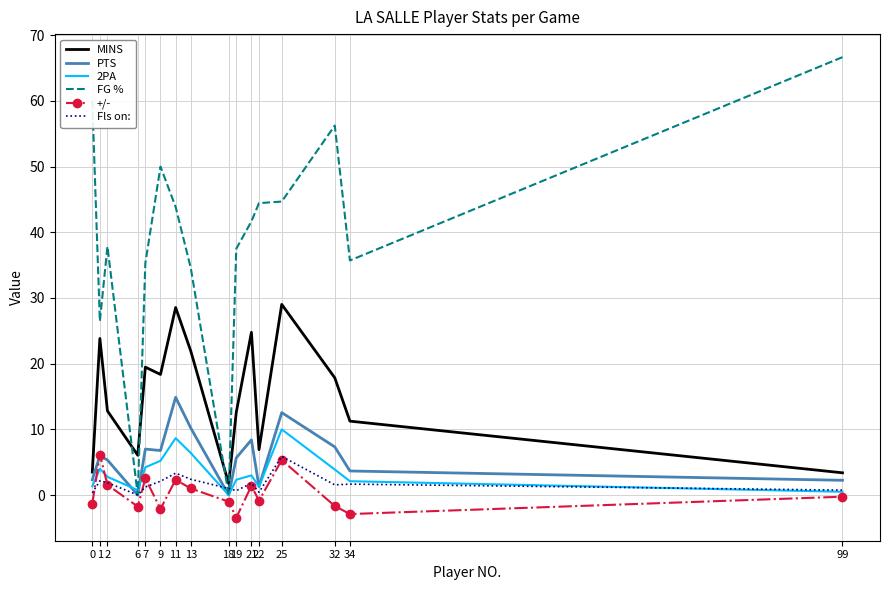

How many intersections are there between 2PA and +/-?

2